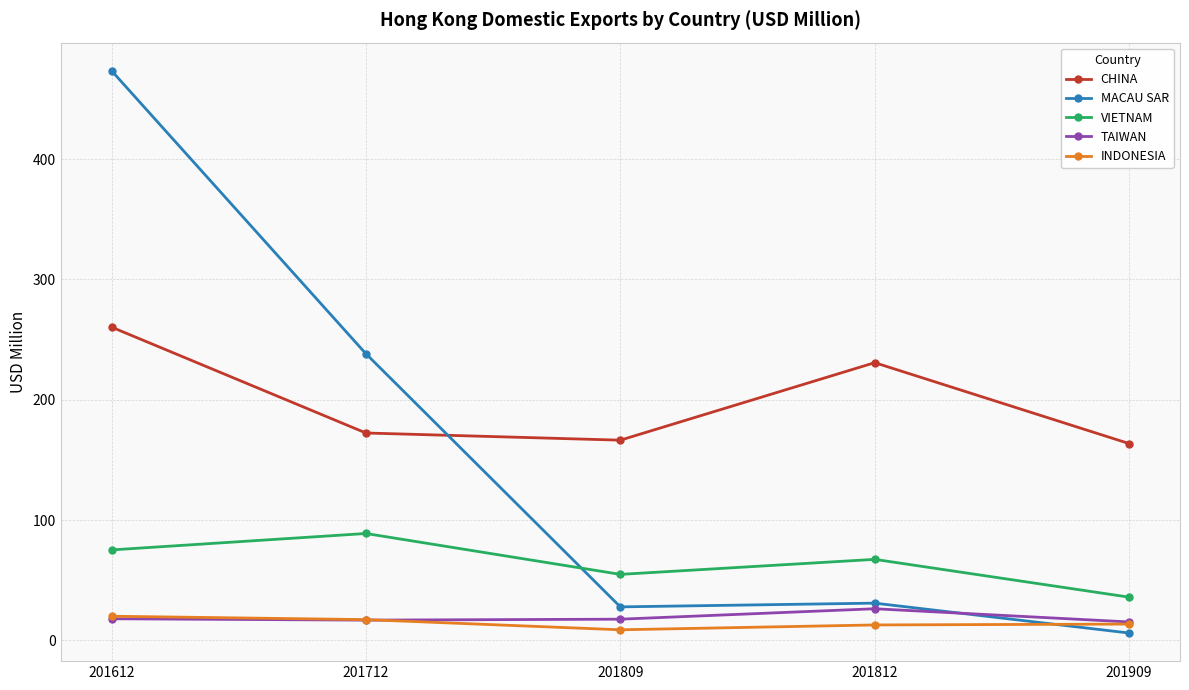

Does the chart have visible grid lines?

Yes